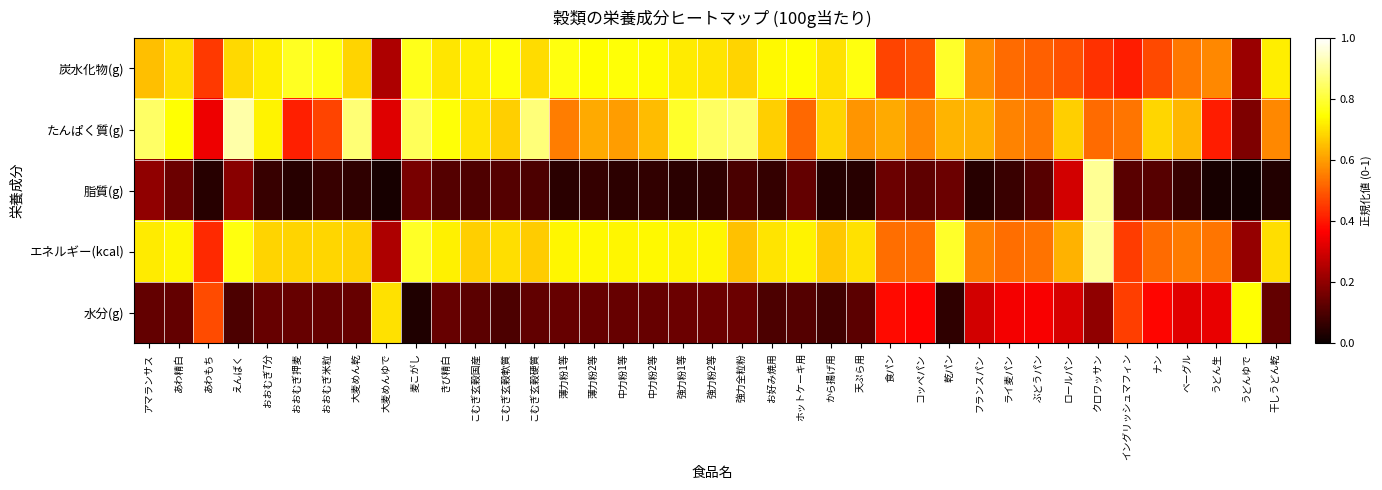

Reading right to left, transcribe all the data shown in this chart.

炭水化物(g): 干しうどん乾=0.7	うどんゆで=0.2	うどん生=0.6	ベーグル=0.5	ナン=0.5	イングリッシュマフィン=0.4	クロワッサン=0.4	ロールパン=0.5	ぶどうパン=0.5	ライ麦パン=0.5	フランスパン=0.6	乾パン=0.8	コッペパン=0.5	食パン=0.5	天ぷら用=0.8	から揚げ用=0.7	ホットケーキ用=0.7	お好み焼用=0.7	強力全粒粉=0.7	強力粉2等=0.7	強力粉1等=0.7	中力粉2等=0.7	中力粉1等=0.8	薄力粉2等=0.7	薄力粉1等=0.8	こむぎ玄穀硬質=0.7	こむぎ玄穀軟質=0.8	こむぎ玄穀国産=0.7	きび精白=0.7	麦こがし=0.8	大麦めんゆで=0.2	大麦めん乾=0.7	おおむぎ米粒=0.8	おおむぎ押麦=0.8	おおむぎ7分=0.7	えんばく=0.7	あわもち=0.5	あわ精白=0.7	アマランサス=0.6
たんぱく質(g): 干しうどん乾=0.6	うどんゆで=0.2	うどん生=0.4	ベーグル=0.6	ナン=0.7	イングリッシュマフィン=0.5	クロワッサン=0.5	ロールパン=0.7	ぶどうパン=0.5	ライ麦パン=0.6	フランスパン=0.6	乾パン=0.6	コッペパン=0.6	食パン=0.6	天ぷら用=0.6	から揚げ用=0.7	ホットケーキ用=0.5	お好み焼用=0.7	強力全粒粉=0.9	強力粉2等=0.8	強力粉1等=0.8	中力粉2等=0.6	中力粉1等=0.6	薄力粉2等=0.6	薄力粉1等=0.6	こむぎ玄穀硬質=0.9	こむぎ玄穀軟質=0.7	こむぎ玄穀国産=0.7	きび精白=0.8	麦こがし=0.8	大麦めんゆで=0.3	大麦めん乾=0.9	おおむぎ米粒=0.5	おおむぎ押麦=0.4	おおむぎ7分=0.7	えんばく=0.9	あわもち=0.3	あわ精白=0.7	アマランサス=0.8
脂質(g): 干しうどん乾=0.0	うどんゆで=0.0	うどん生=0.0	ベーグル=0.1	ナン=0.1	イングリッシュマフィン=0.1	クロワッサン=0.9	ロールパン=0.3	ぶどうパン=0.1	ライ麦パン=0.1	フランスパン=0.0	乾パン=0.1	コッペパン=0.1	食パン=0.1	天ぷら用=0.0	から揚げ用=0.0	ホットケーキ用=0.1	お好み焼用=0.1	強力全粒粉=0.1	強力粉2等=0.1	強力粉1等=0.0	中力粉2等=0.1	中力粉1等=0.1	薄力粉2等=0.1	薄力粉1等=0.0	こむぎ玄穀硬質=0.1	こむぎ玄穀軟質=0.1	こむぎ玄穀国産=0.1	きび精白=0.1	麦こがし=0.2	大麦めんゆで=0.0	大麦めん乾=0.1	おおむぎ米粒=0.1	おおむぎ押麦=0.0	おおむぎ7分=0.1	えんばく=0.2	あわもち=0.0	あわ精白=0.1	アマランサス=0.2
エネルギー(kcal): 干しうどん乾=0.7	うどんゆで=0.2	うどん生=0.5	ベーグル=0.5	ナン=0.5	イングリッシュマフィン=0.5	クロワッサン=0.9	ロールパン=0.6	ぶどうパン=0.5	ライ麦パン=0.5	フランスパン=0.6	乾パン=0.8	コッペパン=0.5	食パン=0.5	天ぷら用=0.7	から揚げ用=0.7	ホットケーキ用=0.7	お好み焼用=0.7	強力全粒粉=0.7	強力粉2等=0.7	強力粉1等=0.7	中力粉2等=0.7	中力粉1等=0.7	薄力粉2等=0.7	薄力粉1等=0.7	こむぎ玄穀硬質=0.7	こむぎ玄穀軟質=0.7	こむぎ玄穀国産=0.7	きび精白=0.7	麦こがし=0.8	大麦めんゆで=0.2	大麦めん乾=0.7	おおむぎ米粒=0.7	おおむぎ押麦=0.7	おおむぎ7分=0.7	えんばく=0.8	あわもち=0.4	あわ精白=0.7	アマランサス=0.7
水分(g): 干しうどん乾=0.1	うどんゆで=0.7	うどん生=0.3	ベーグル=0.3	ナン=0.4	イングリッシュマフィン=0.5	クロワッサン=0.2	ロールパン=0.3	ぶどうパン=0.4	ライ麦パン=0.3	フランスパン=0.3	乾パン=0.1	コッペパン=0.4	食パン=0.4	天ぷら用=0.1	から揚げ用=0.1	ホットケーキ用=0.1	お好み焼用=0.1	強力全粒粉=0.1	強力粉2等=0.1	強力粉1等=0.1	中力粉2等=0.1	中力粉1等=0.1	薄力粉2等=0.1	薄力粉1等=0.1	こむぎ玄穀硬質=0.1	こむぎ玄穀軟質=0.1	こむぎ玄穀国産=0.1	きび精白=0.1	麦こがし=0.0	大麦めんゆで=0.7	大麦めん乾=0.1	おおむぎ米粒=0.1	おおむぎ押麦=0.1	おおむぎ7分=0.1	えんばく=0.1	あわもち=0.5	あわ精白=0.1	アマランサス=0.1